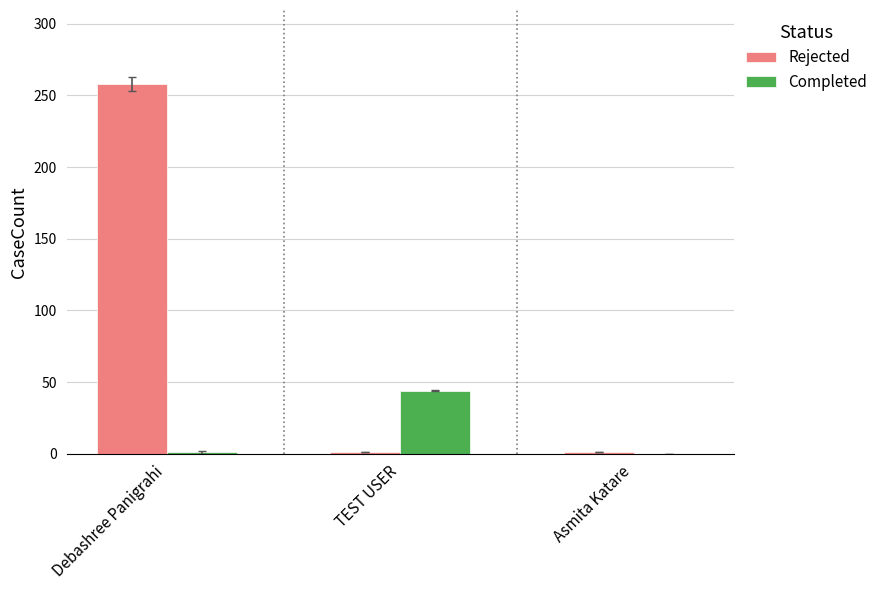

What is the sum of the Completed values at TEST USER and Debashree Panigrahi?

45